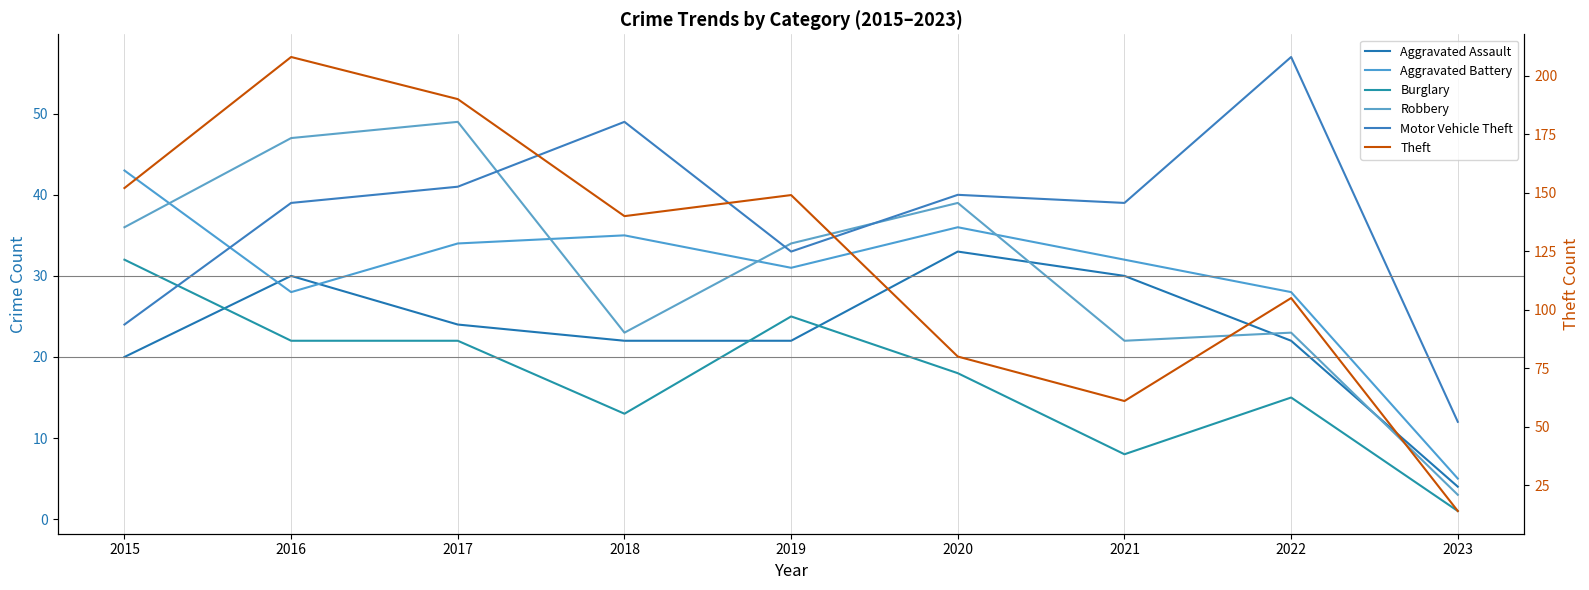

At which label does Aggravated Battery reach its minimum?

2023